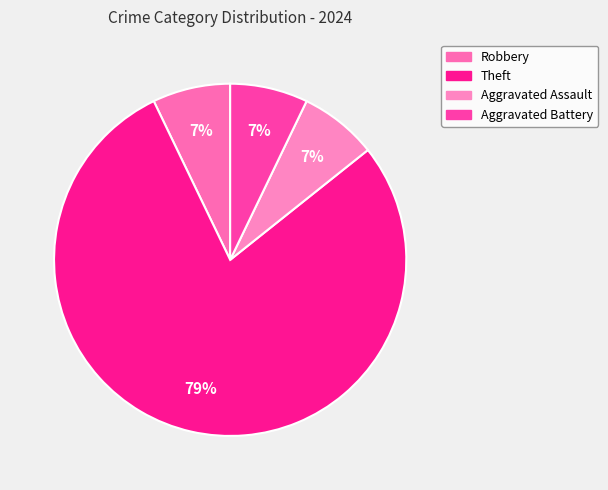

Which category has the smallest portion of the pie?

Robbery